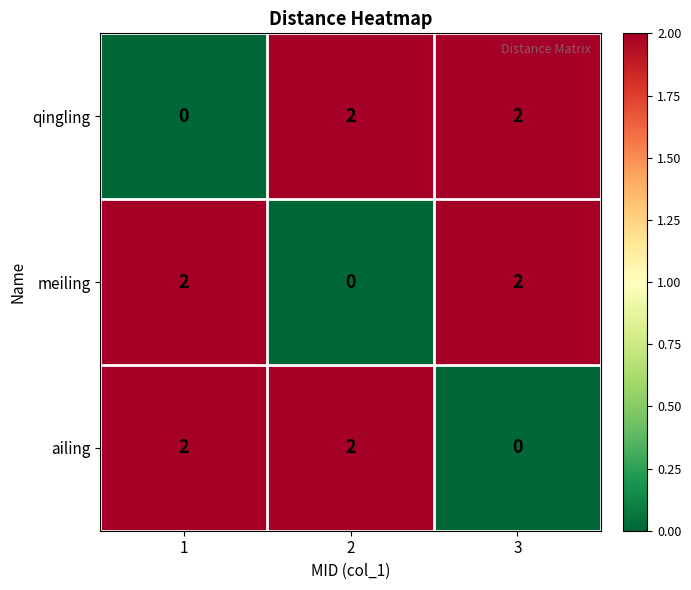

Reading right to left, extract all data points from this chart.

qingling: 3=2	2=2	1=0
meiling: 3=2	2=0	1=2
ailing: 3=0	2=2	1=2